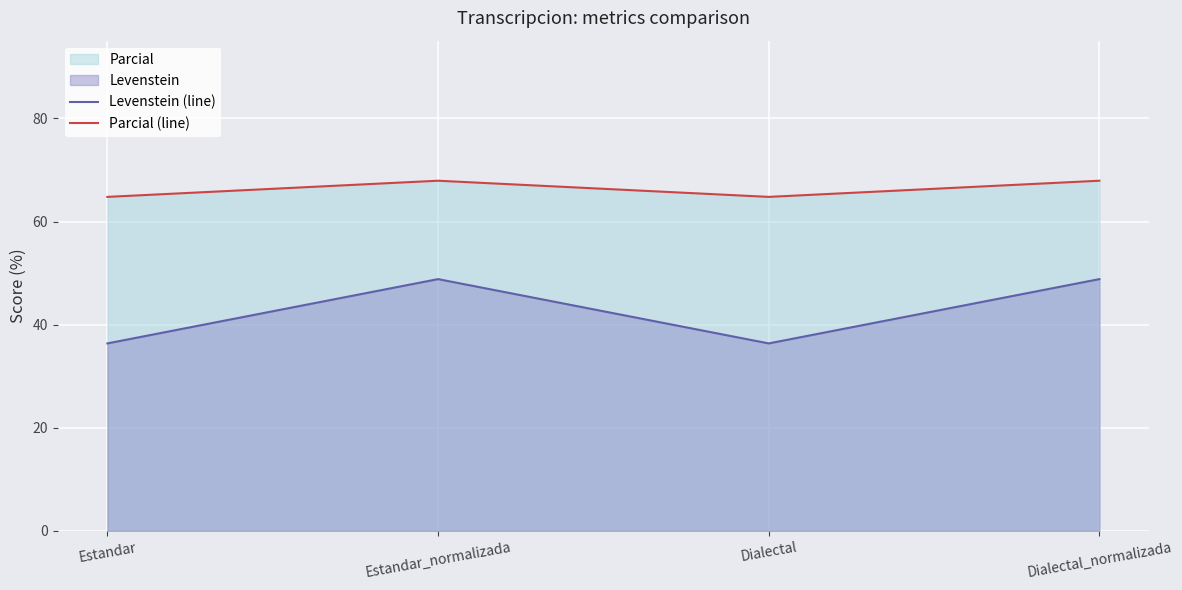

What is the greatest value displayed?

67.9